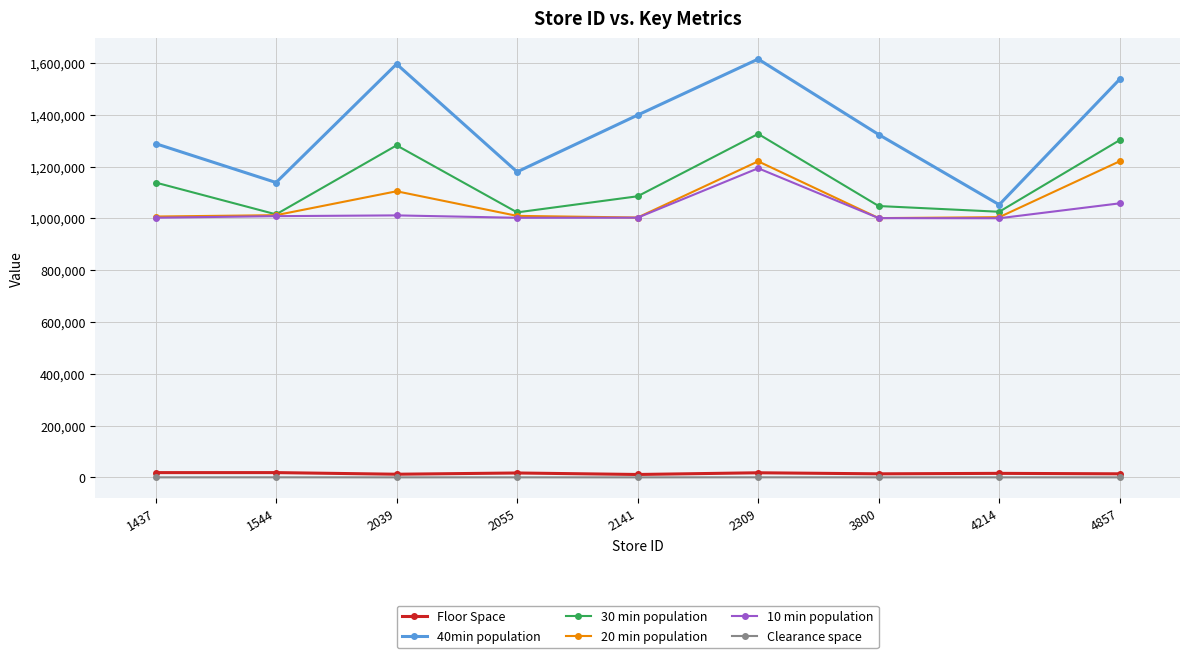

Where is 20 min population nearest to the value 1110626?

2039